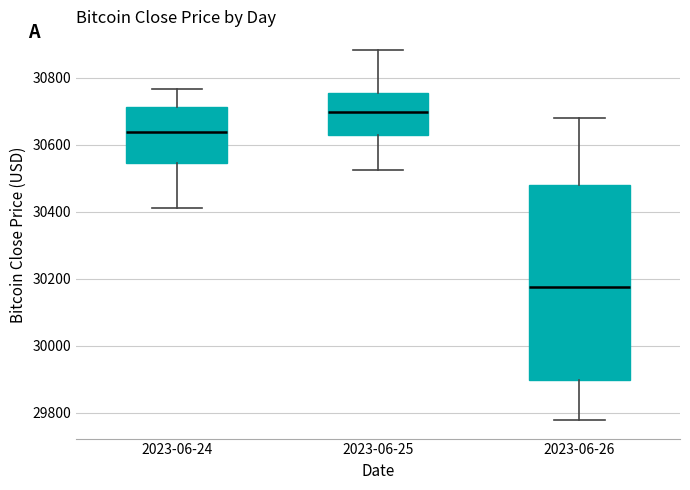

Which box's median line is the highest?

2023-06-25